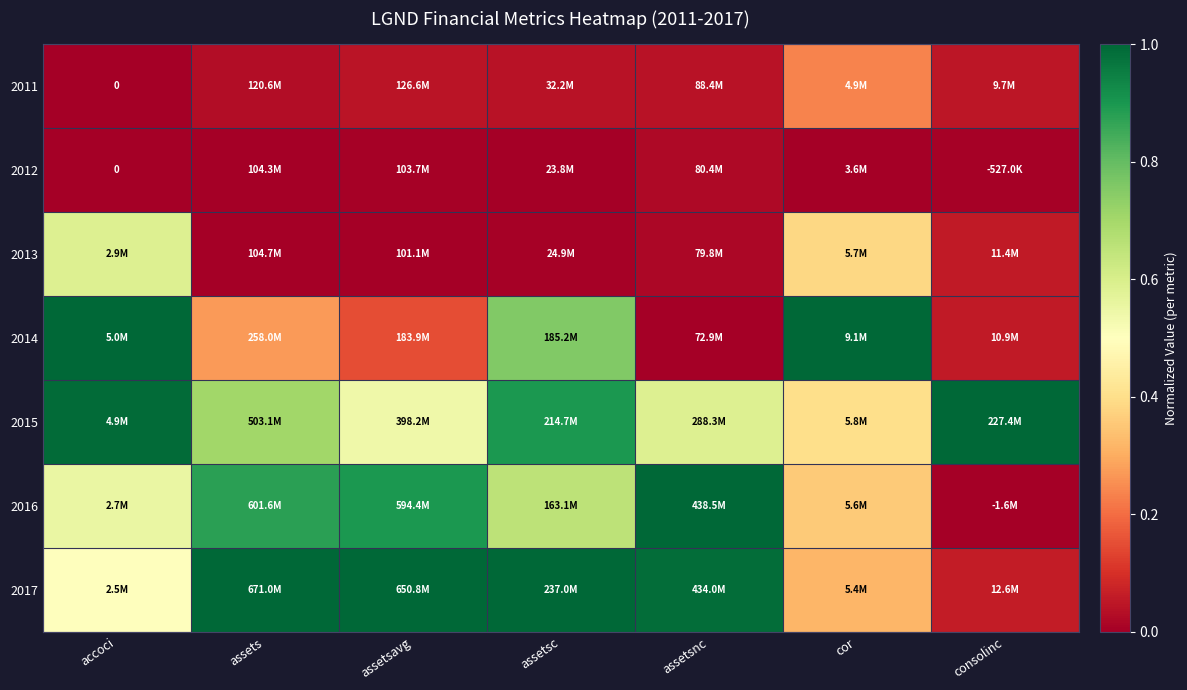

Rank the series by their maximum value, from lowest to highest.

2012, 2011, 2013, 2014, 2015, 2016, 2017